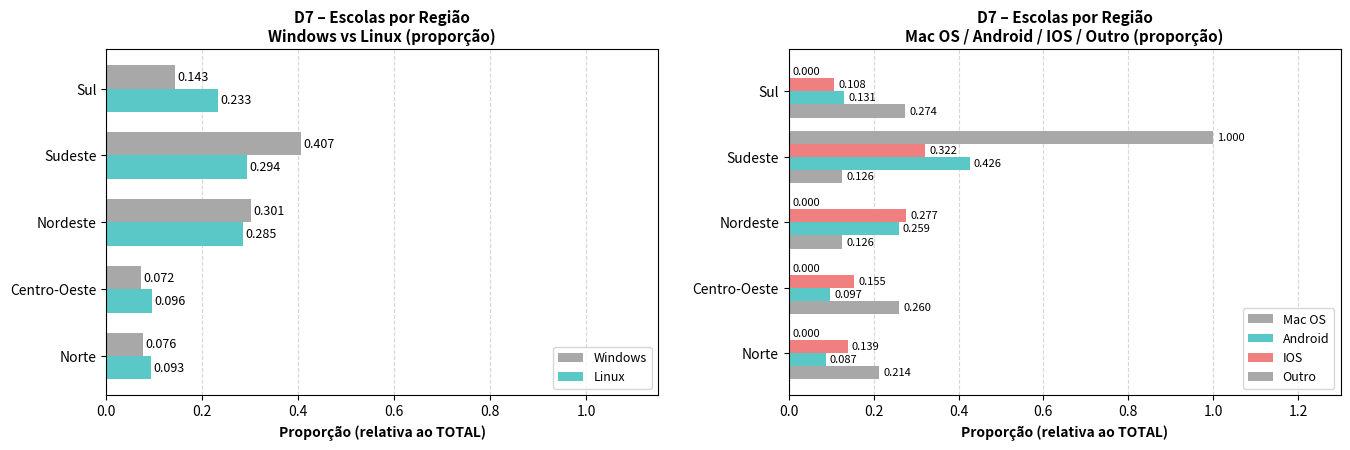

How many Windows values are between 0 and 1?

5